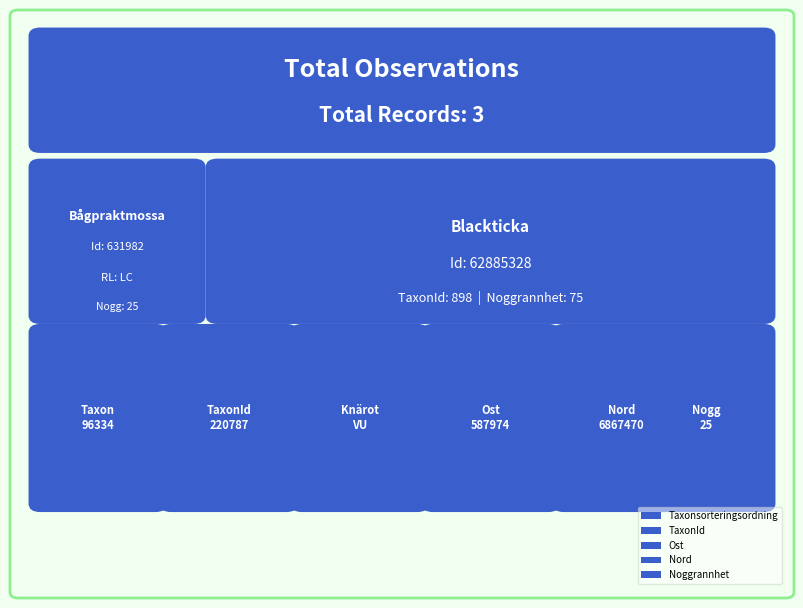

At 95042182, list the series in order from smallest to largest.

Noggrannhet, Taxonsorteringsordning, TaxonId, Ost, Nord